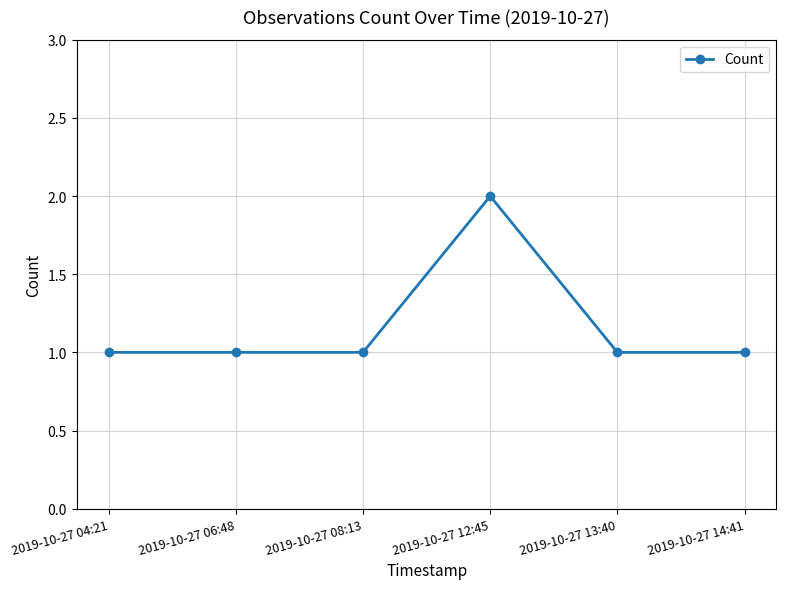

What is the label of the 1st point from the right?

2019-10-27 14:41